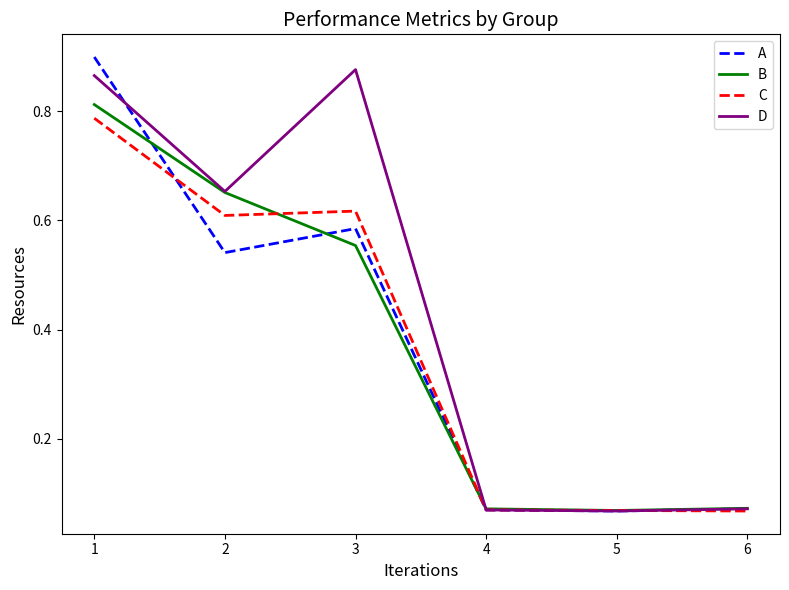

Is the value of C at 6 greater than the value of D at 3?

No